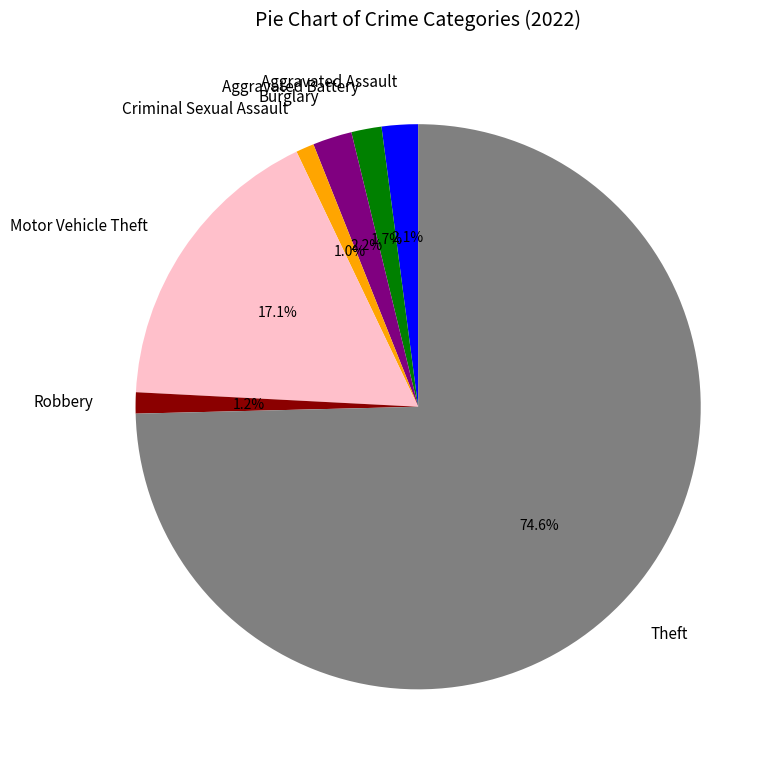

To the nearest percent, what portion does Aggravated Assault represent?

2%